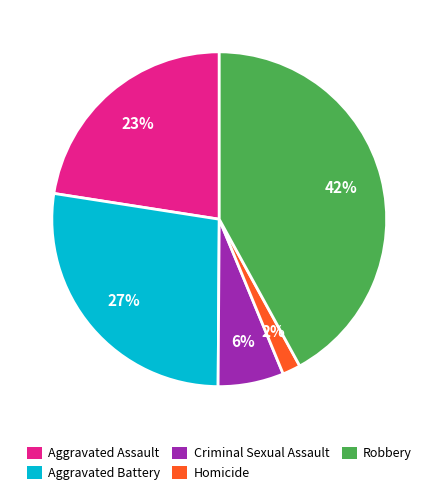

To the nearest percent, what percentage of the pie is Homicide?

2%